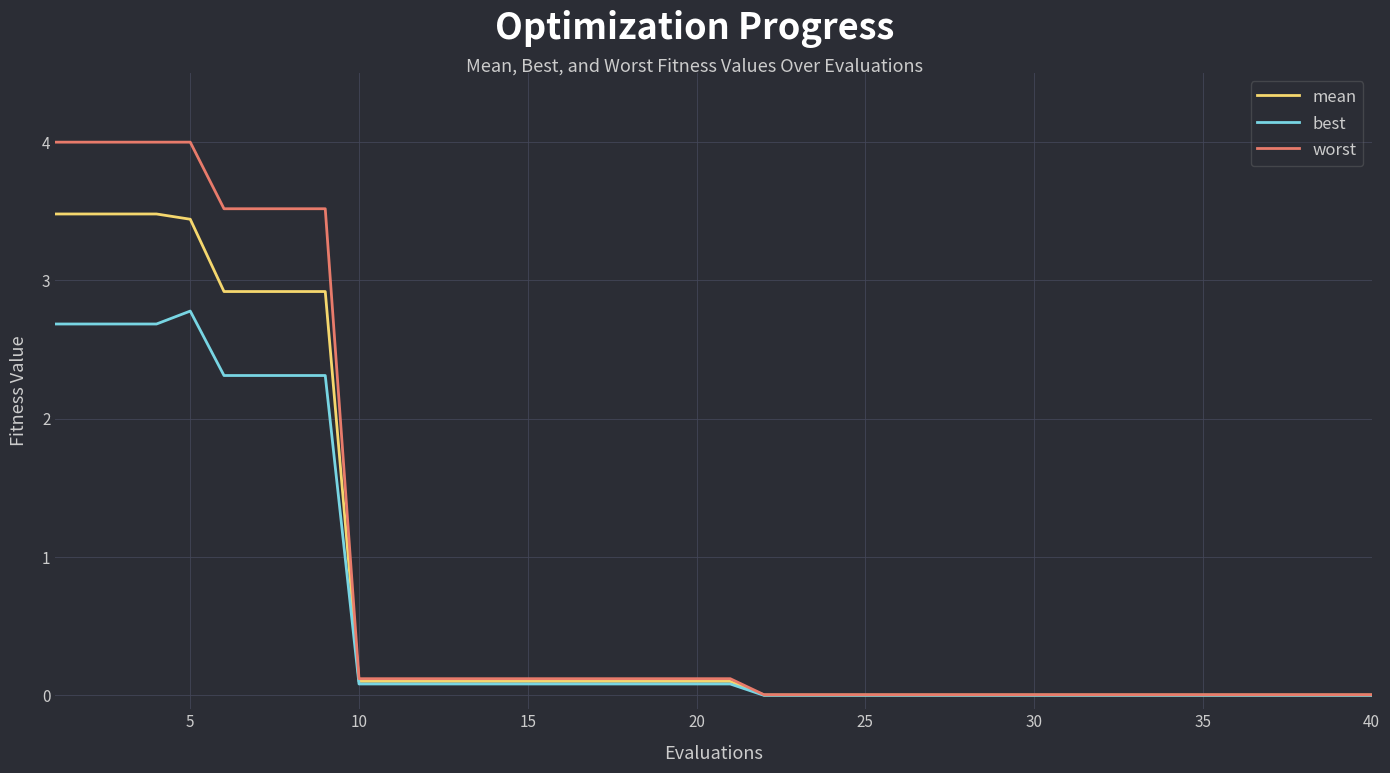

Which series has the largest range (max minus min)?

worst